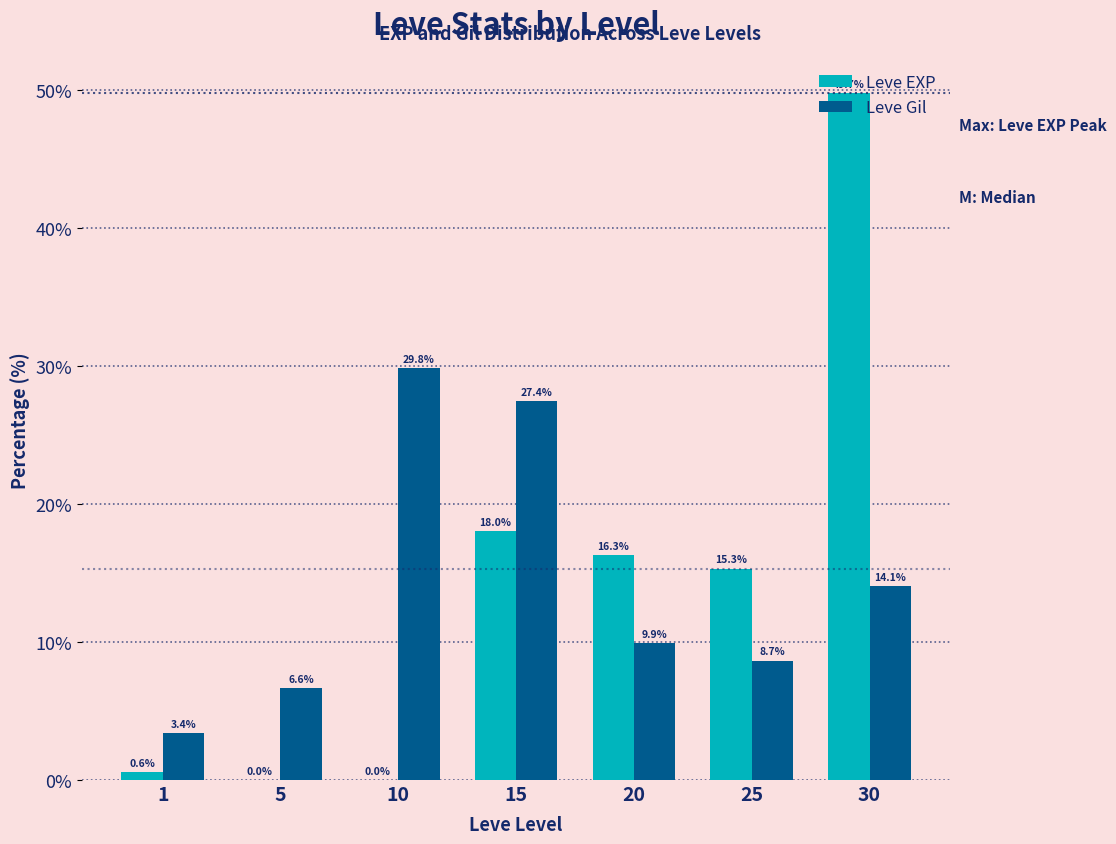

What is the total value across all series at 5?

6.6